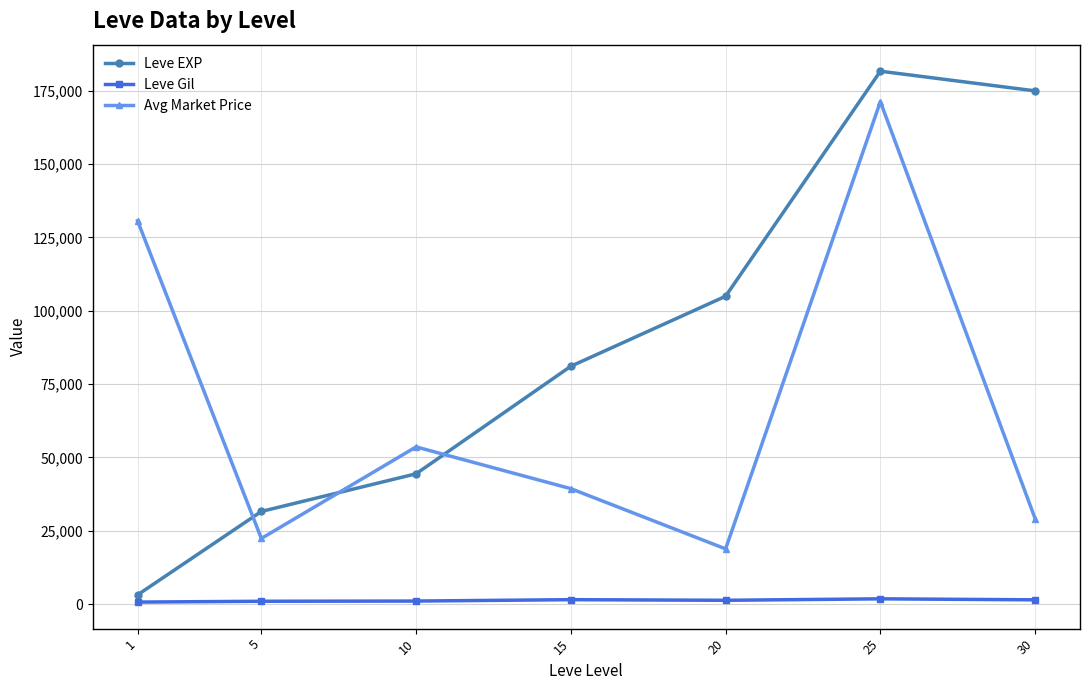

Is it true that Avg Market Price equals 29114 at 30?

True